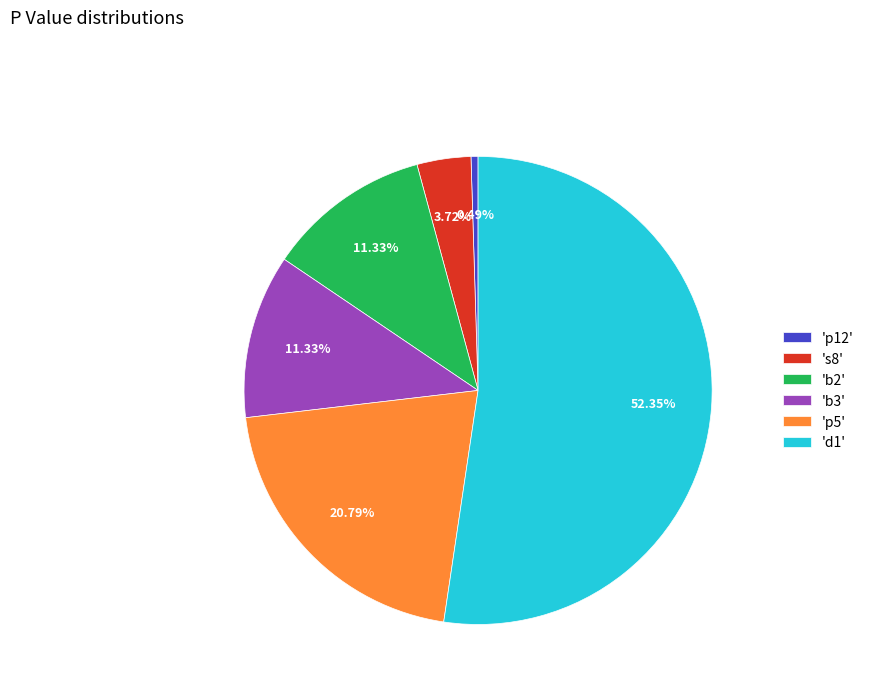

How many slices are in this pie chart?

6